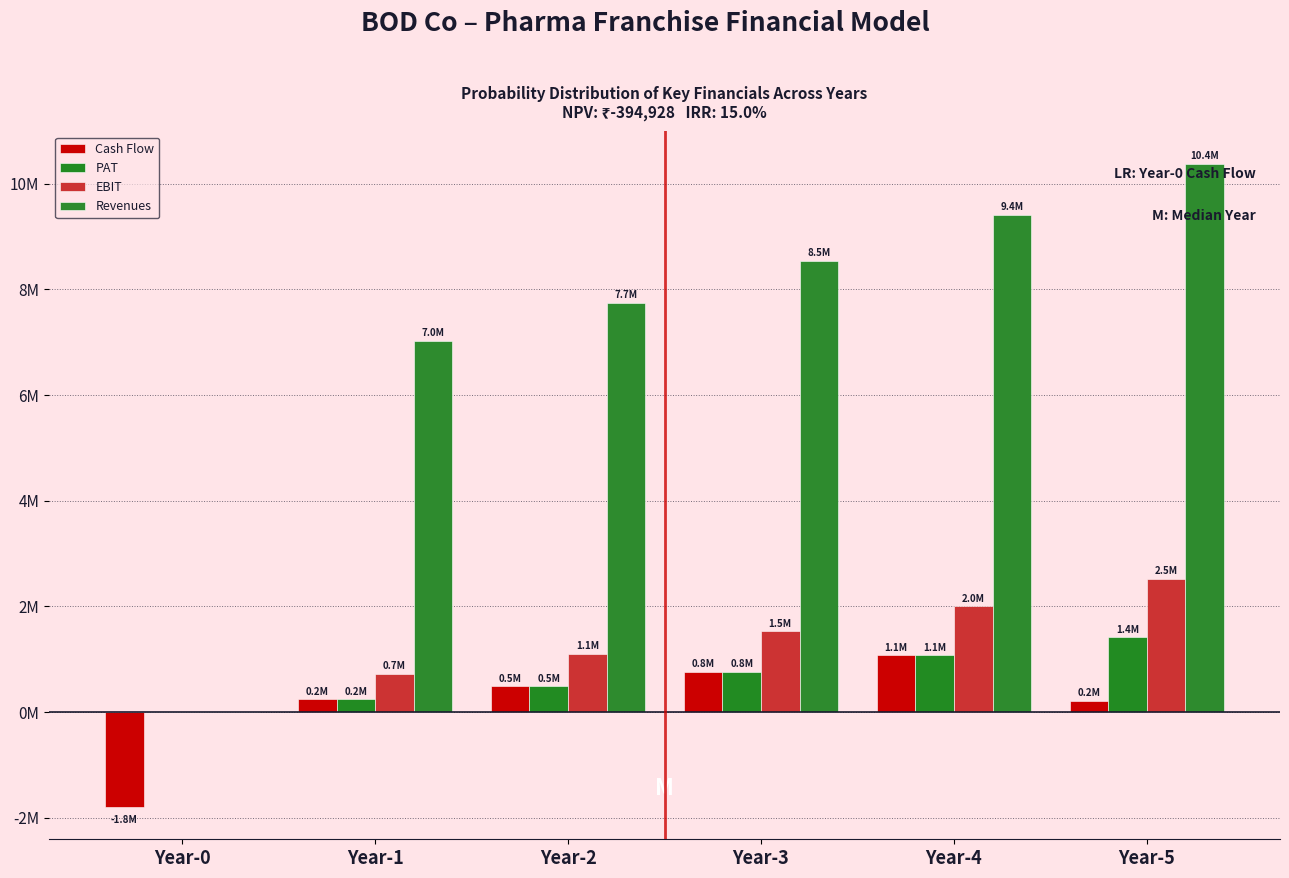

Are the bars grouped side by side (vs. stacked)?

Yes